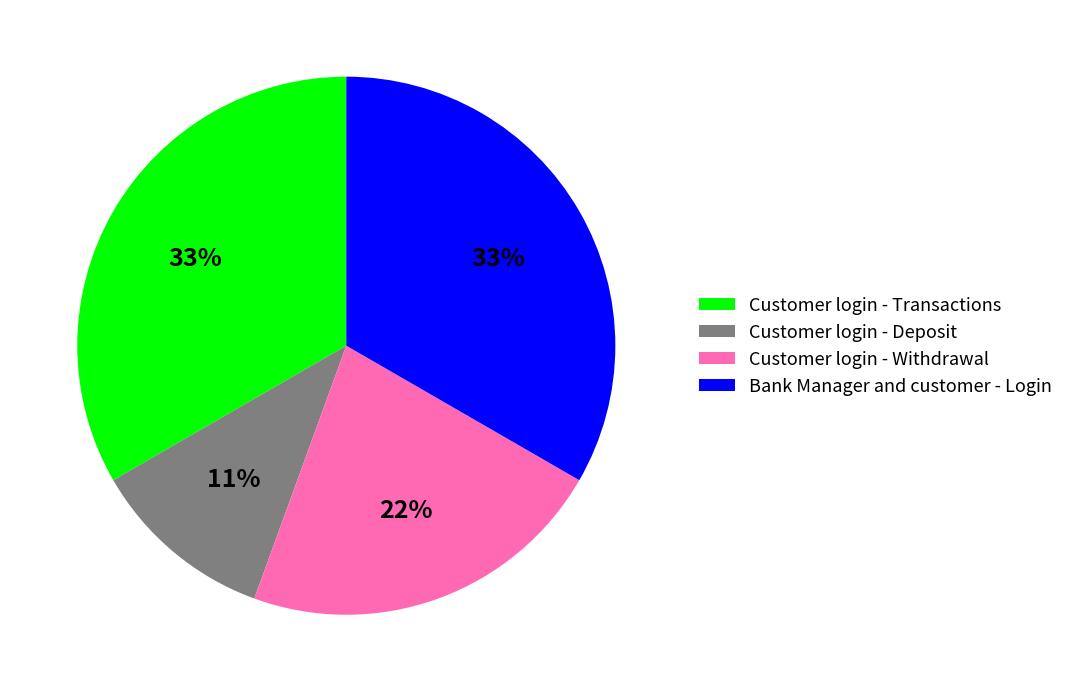

How many segments does this pie chart have?

4